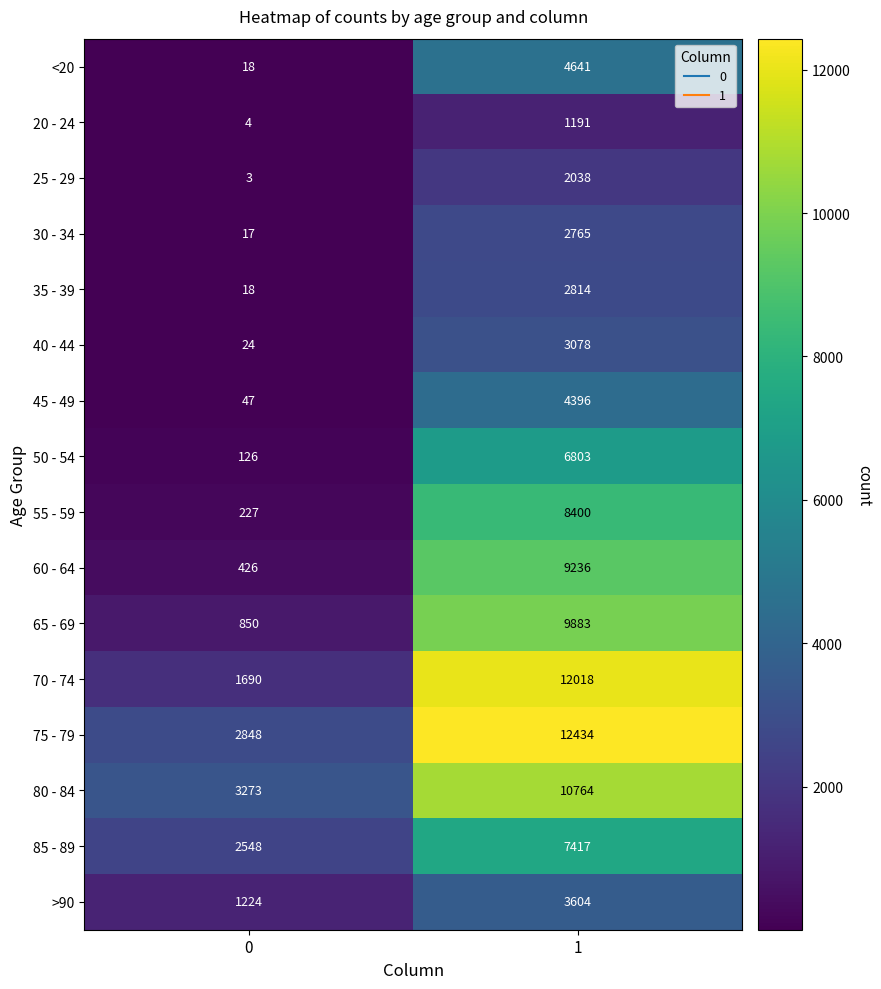

What is the highest value of the >90 series?

3604